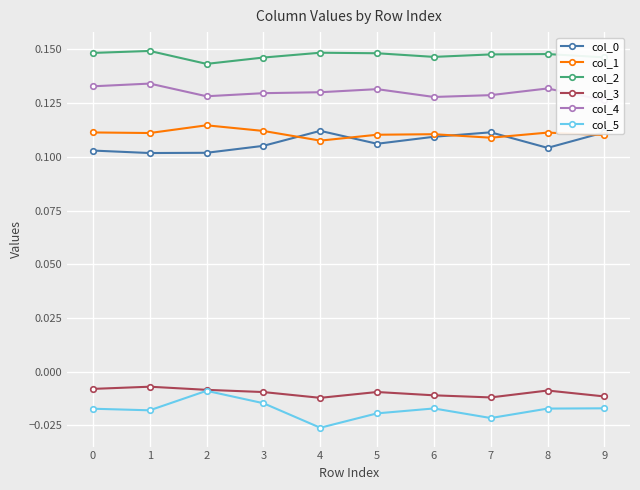

How many col_2 values are between 0 and 1?

10